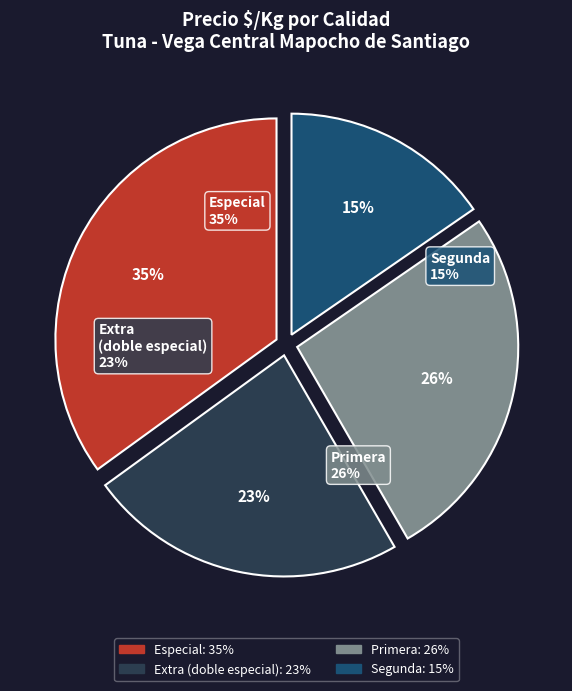

Does 35 account for over 50% of the chart?

No